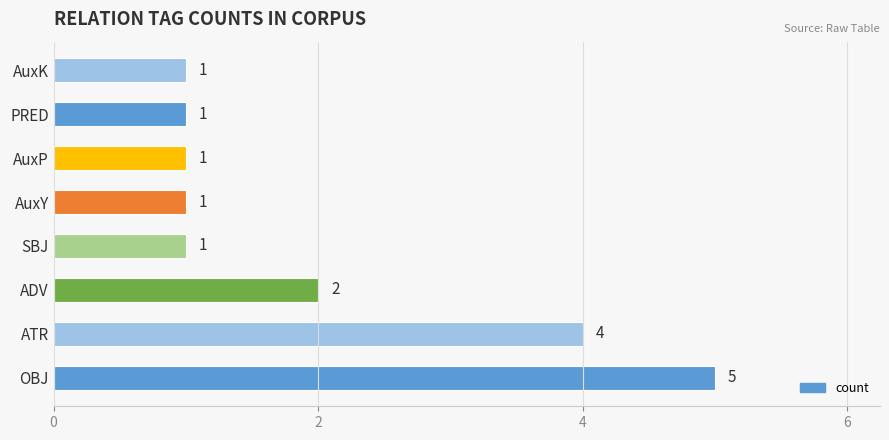

What is the maximum value shown in the chart?

5